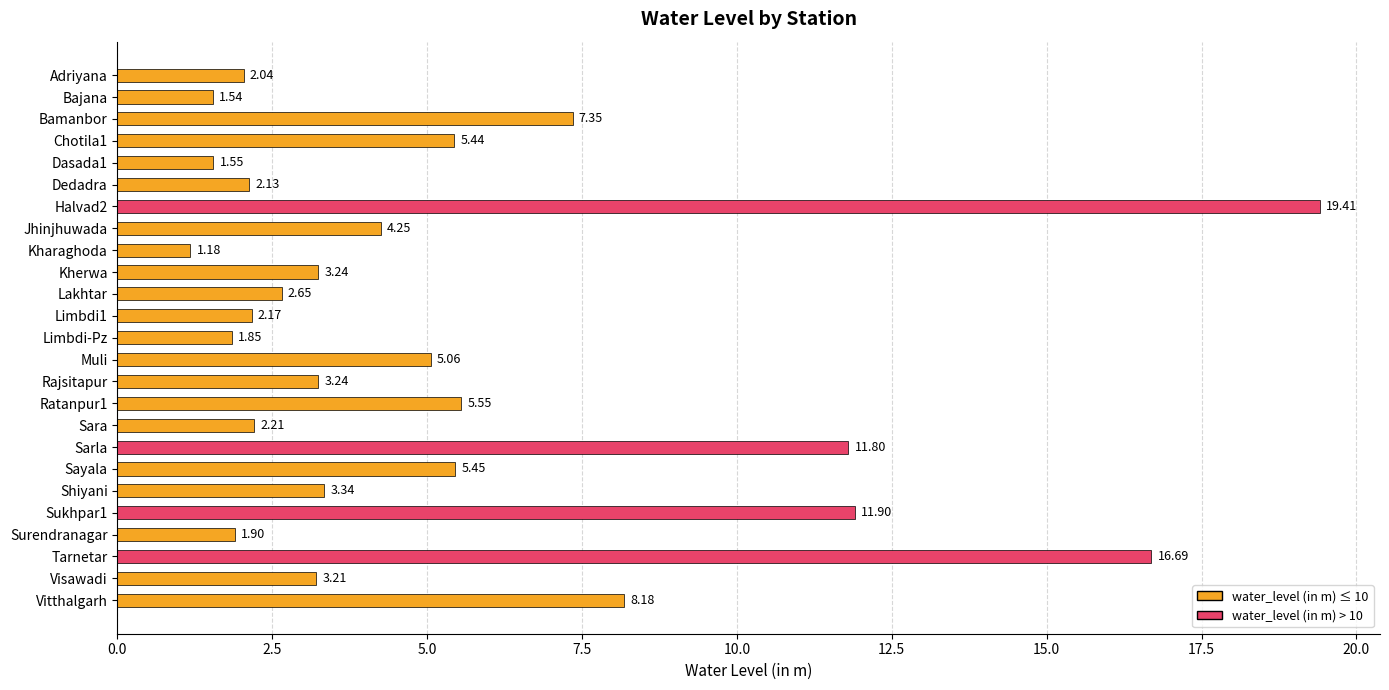

At which label is the value closest to 10?

Sarla